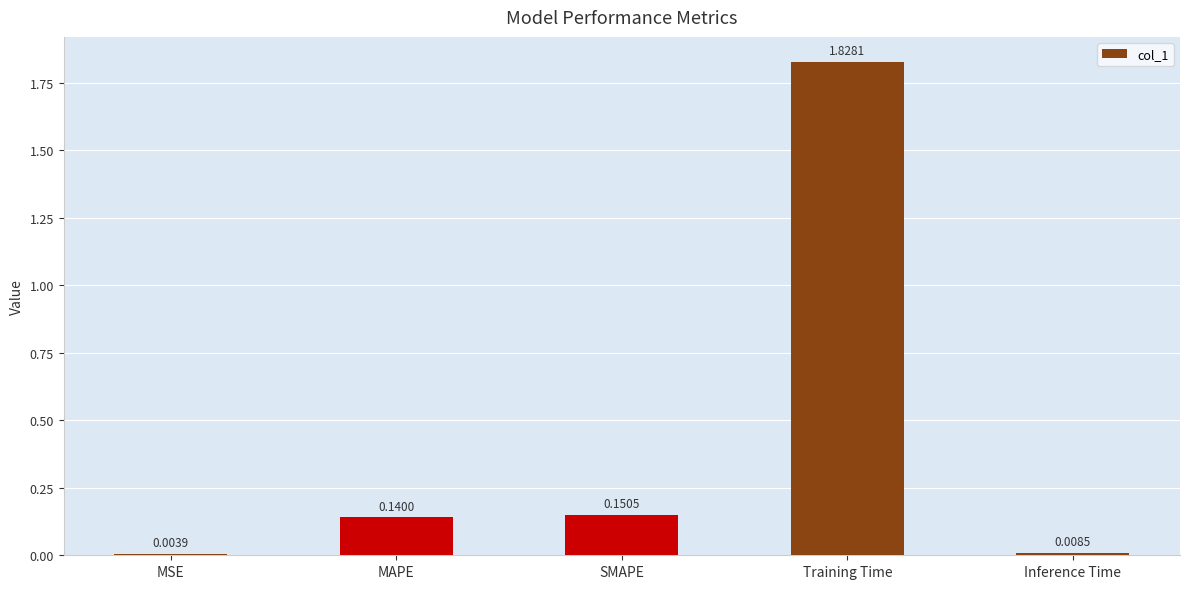

What is the change in value from MAPE to Training Time?

+1.7